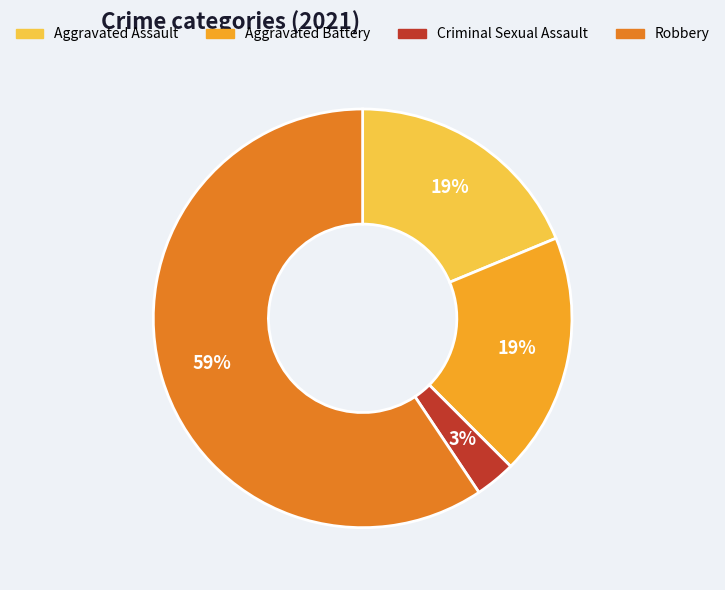

Combined, do Aggravated Assault and Aggravated Battery account for over 50%?

No